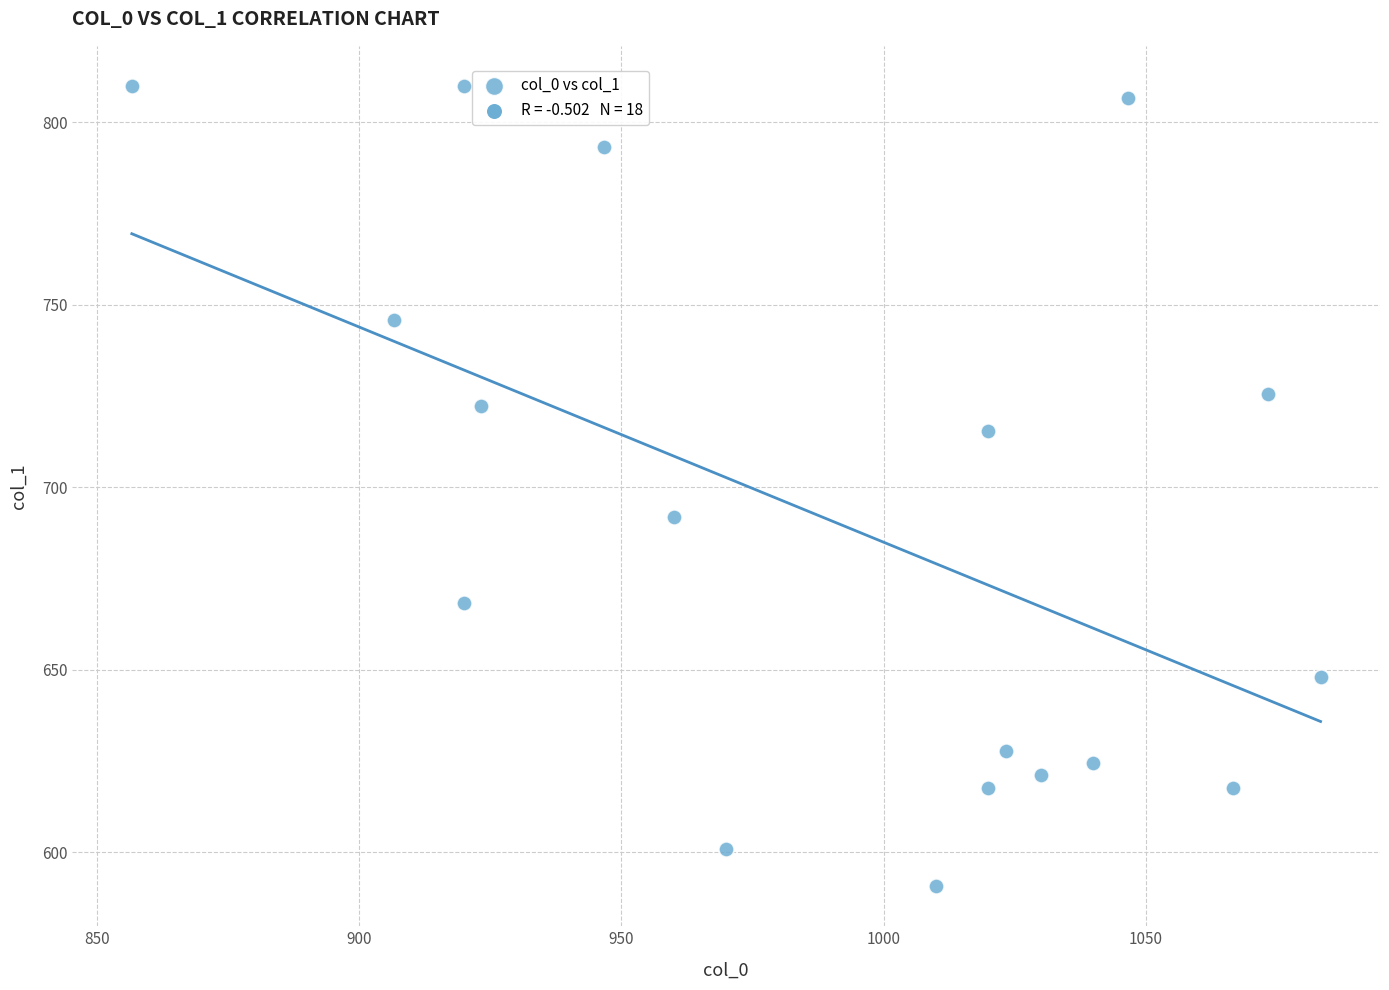

What Y value in the scatter plot is closest to 700?

691.9